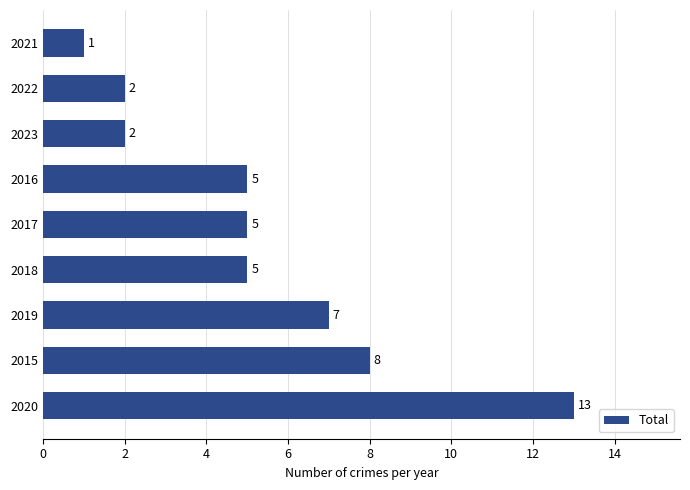

What is the sum of the values at 2020 and 2023?

15